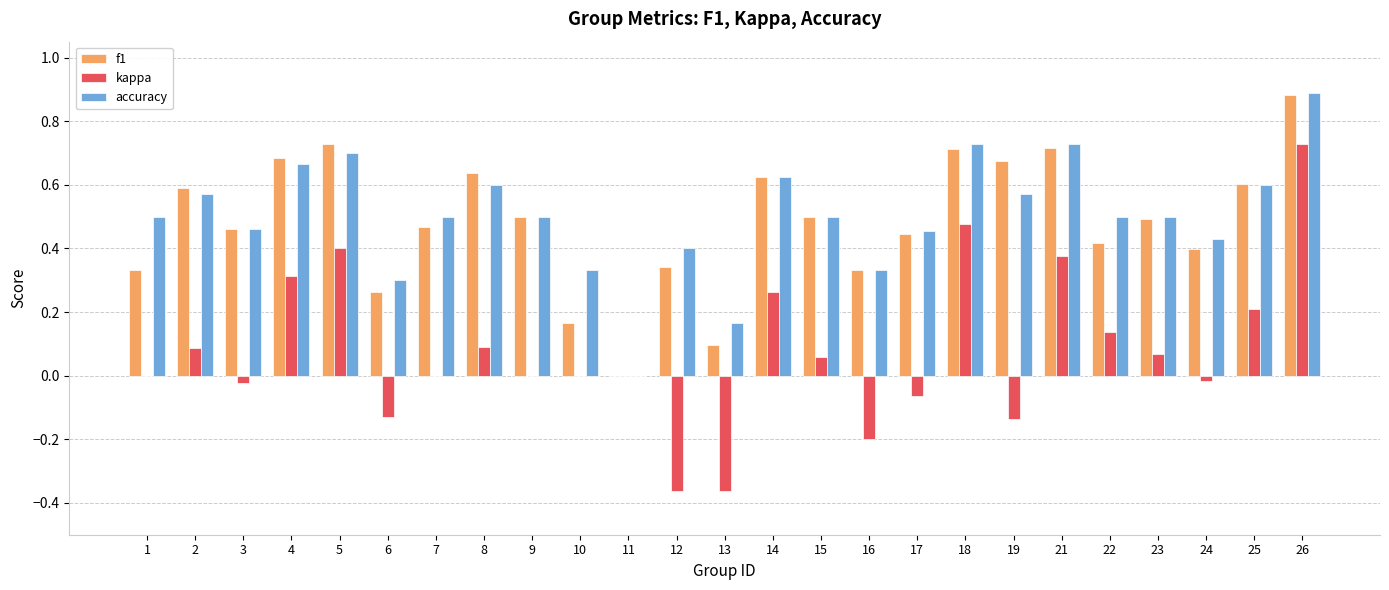

The value of f1 at 25 is 0.6. True or false?

True